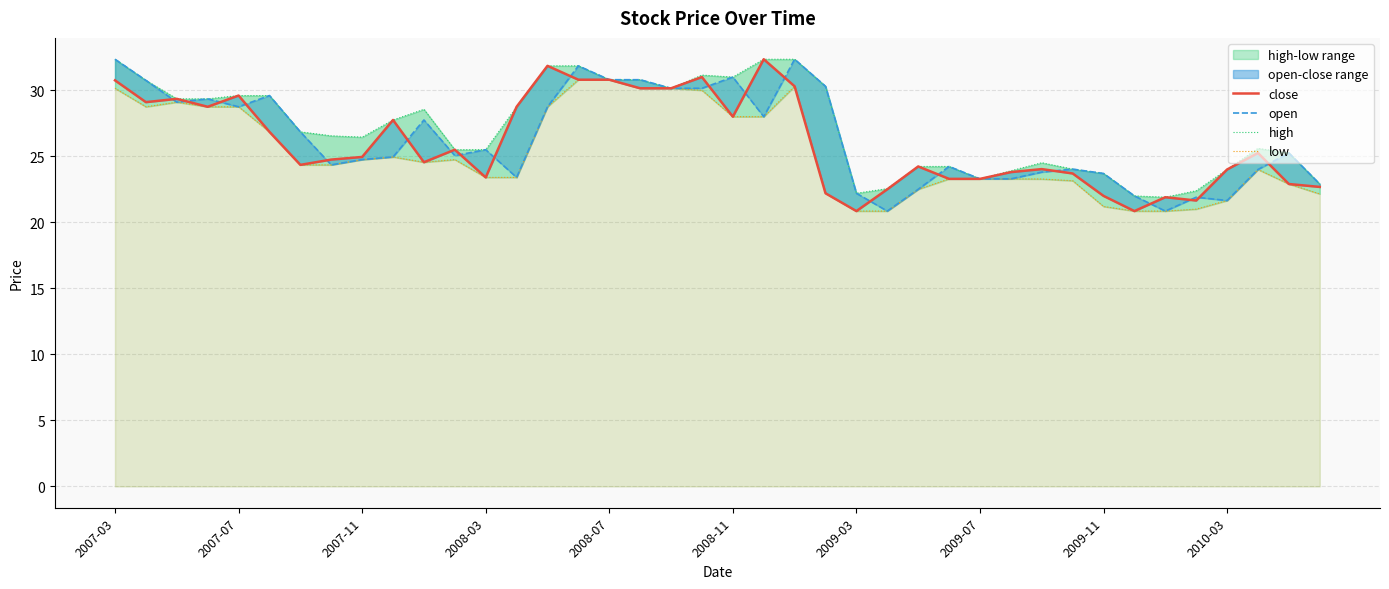

What position from the right is 38?

2